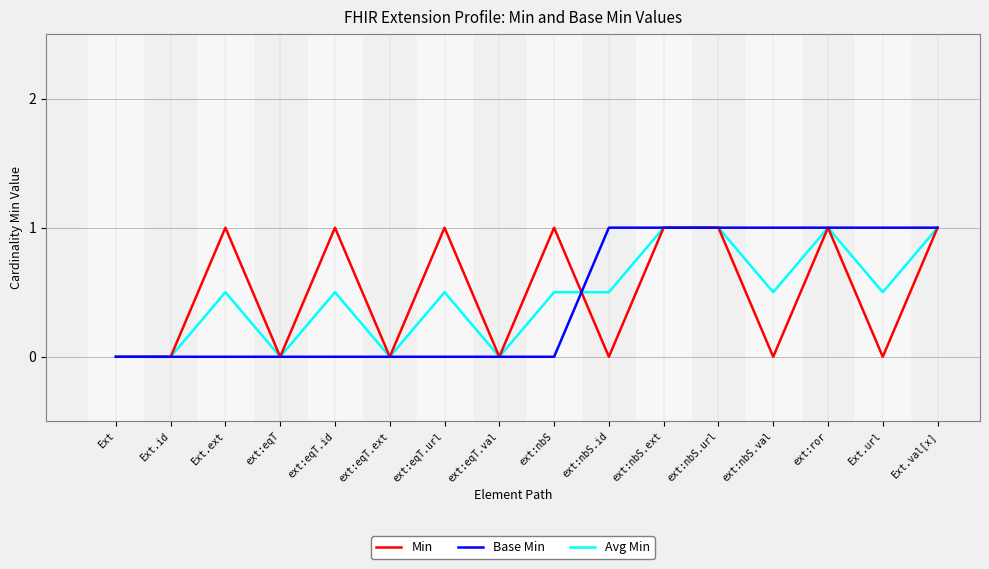

Read the Min value at Ext.val[x].

1.0